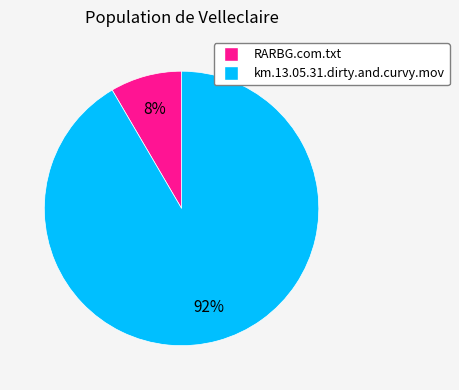

How many segments does this pie chart have?

2